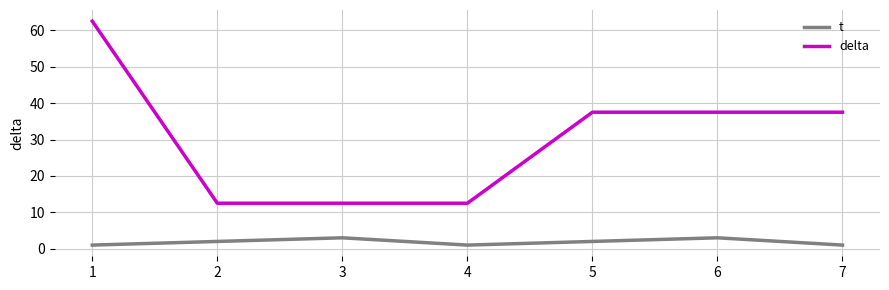

Which series has the largest total across all categories?

delta